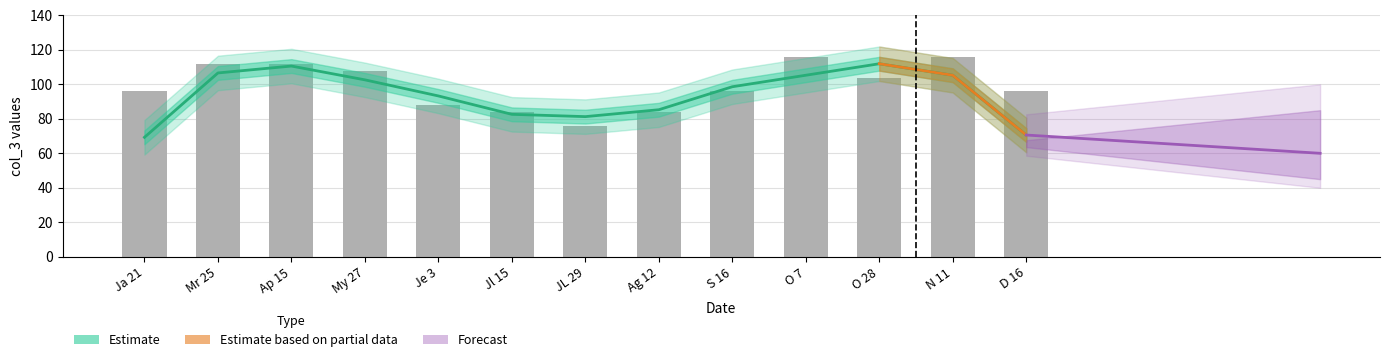

Rank the categories by value from highest to lowest.

O 7, N 11, Mr 25, Ap 15, My 27, O 28, Ja 21, S 16, D 16, Je 3, Jl 15, Ag 12, JL 29